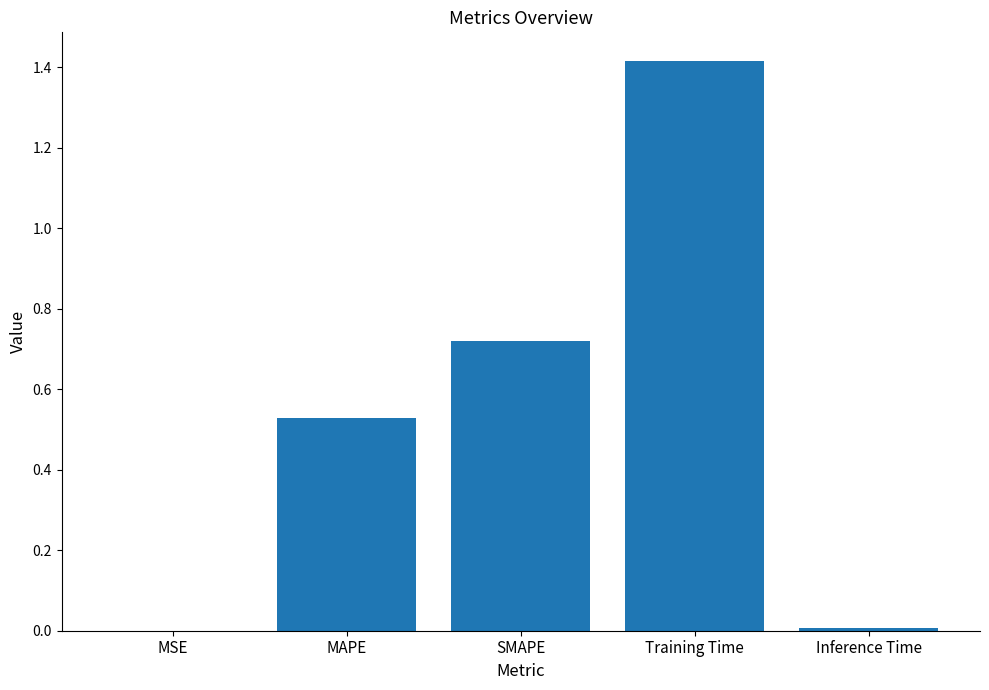

The value at Inference Time is 0.0. True or false?

True